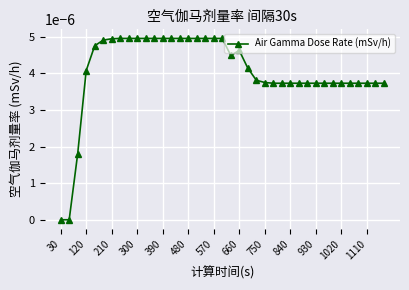

How many data points does each series have?

39